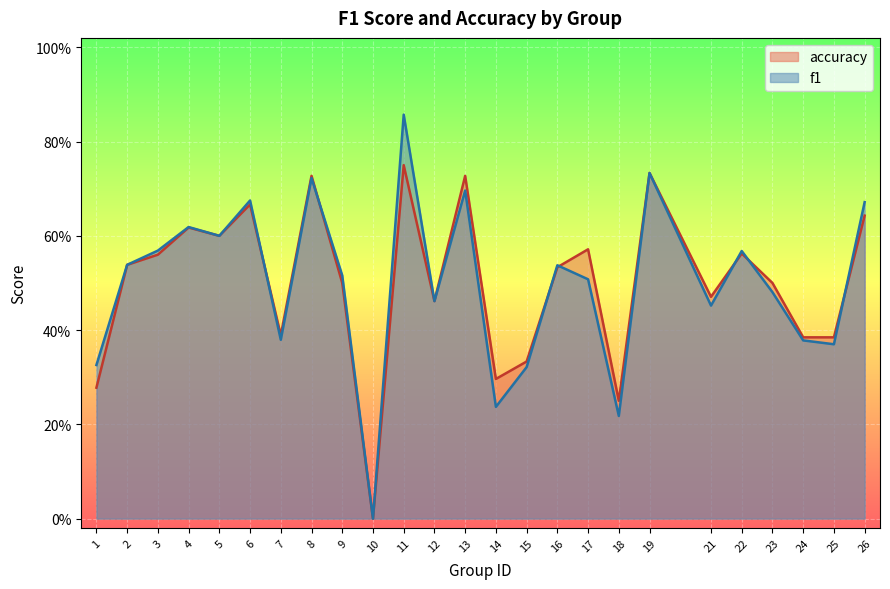

Which series changed the most between 3 and 18?

f1